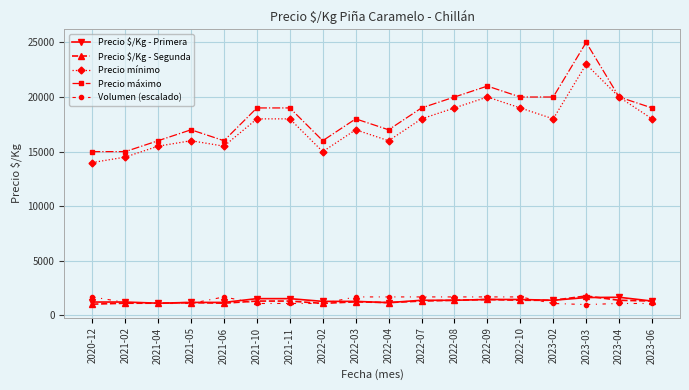

What is the difference between the highest and lowest values at 2022-02?

14900